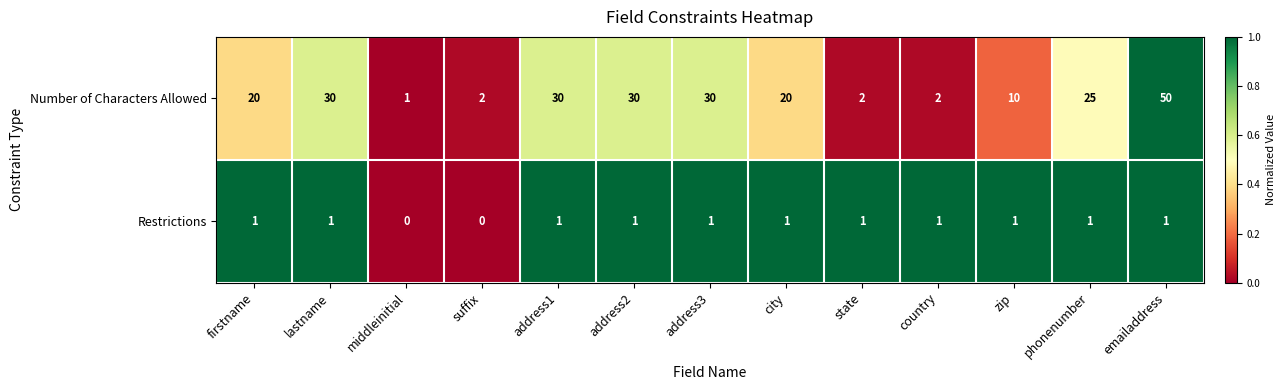

Which series has the largest total across all categories?

Number of Characters Allowed